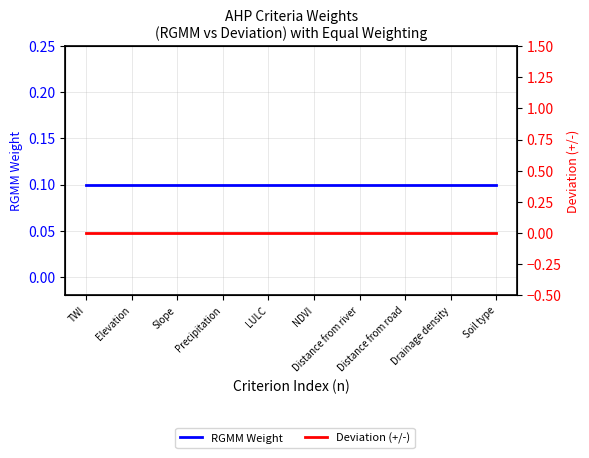

True or false: Deviation (+/-) and RGMM Weight cross at least once.

False